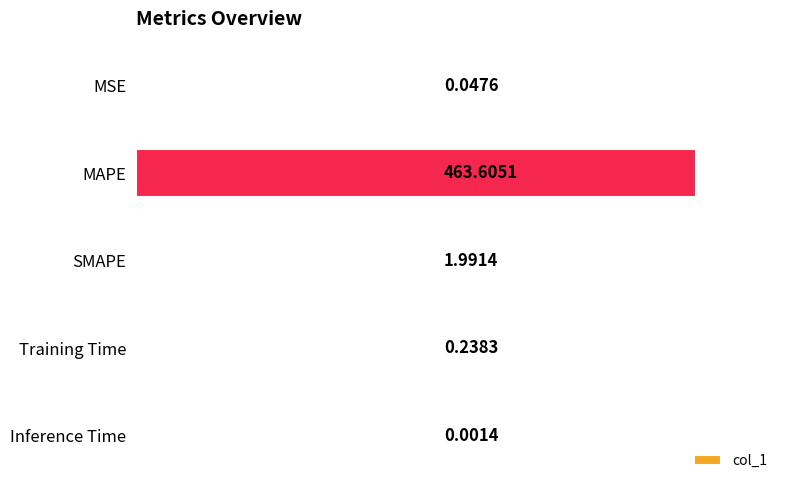

What is the sum of all values?

465.9